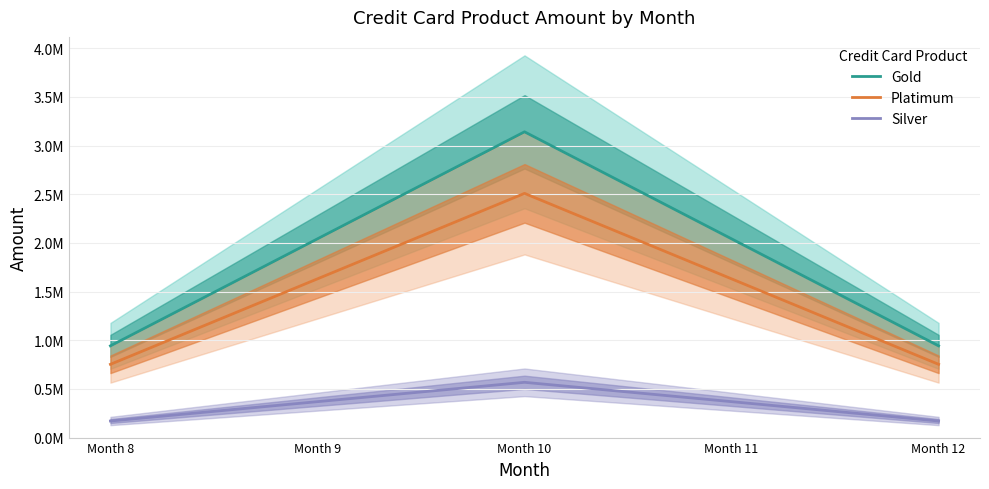

How many distinct data groups are displayed?

3